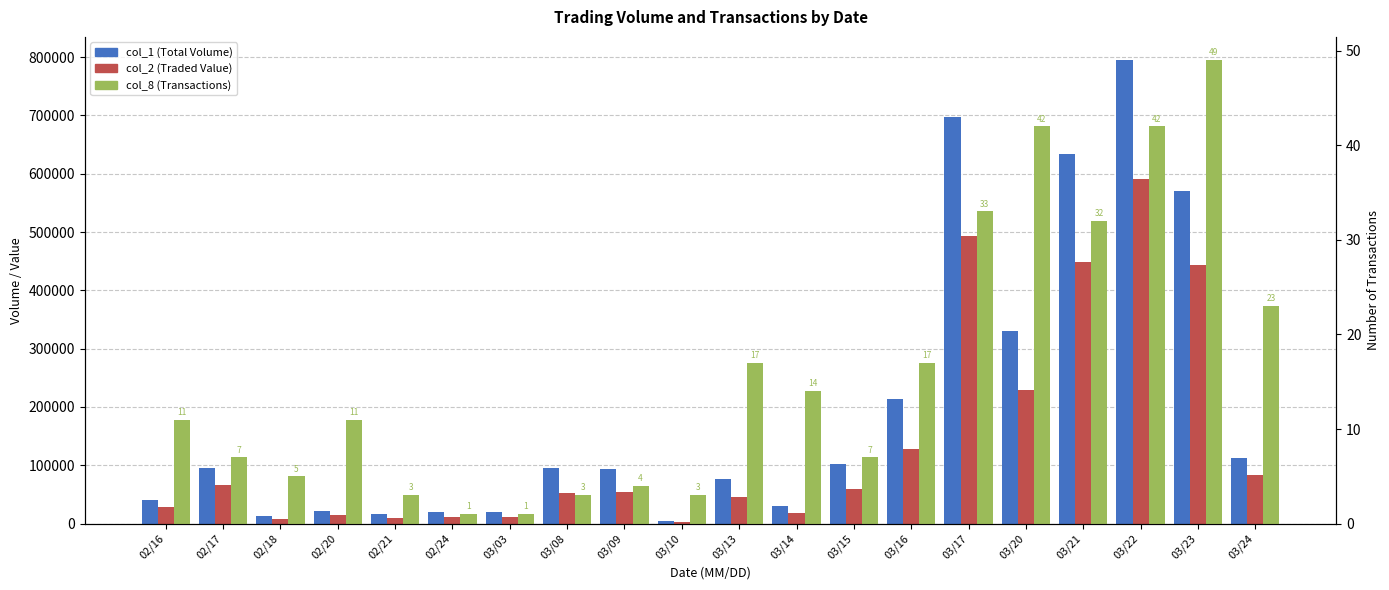

Where does the col_2 (Traded Value) series first go above 54480?

02/17